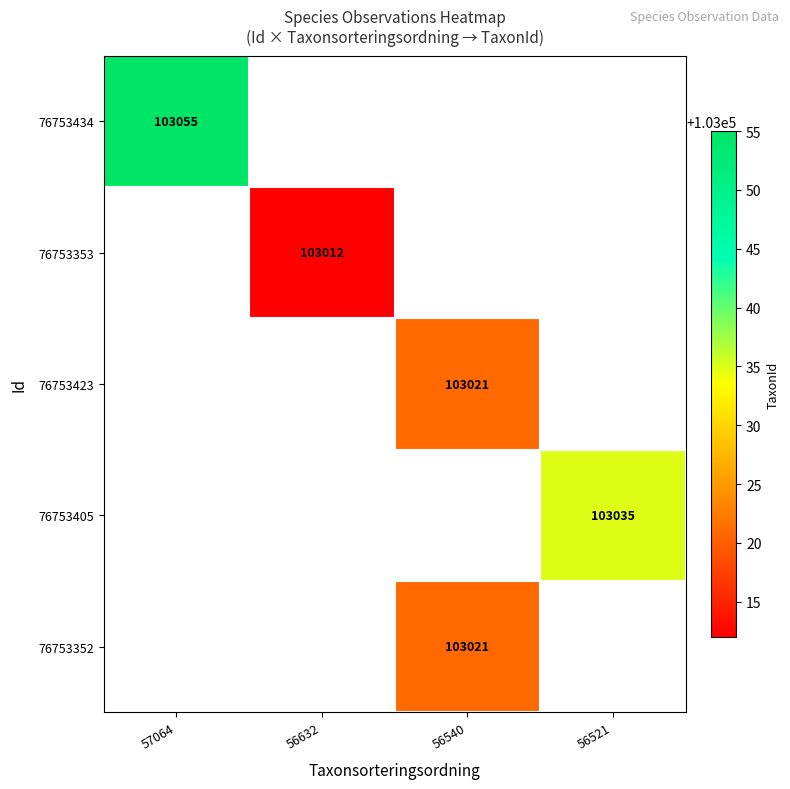

At how many categories does at least one series exceed 103045?

1